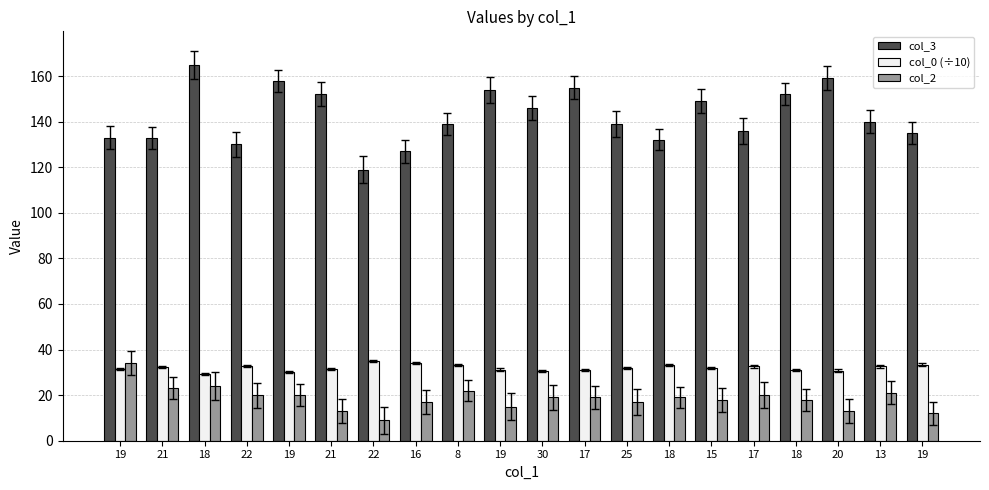

The col_0 (÷10) series shows 29.3 at 18. True or false?

True